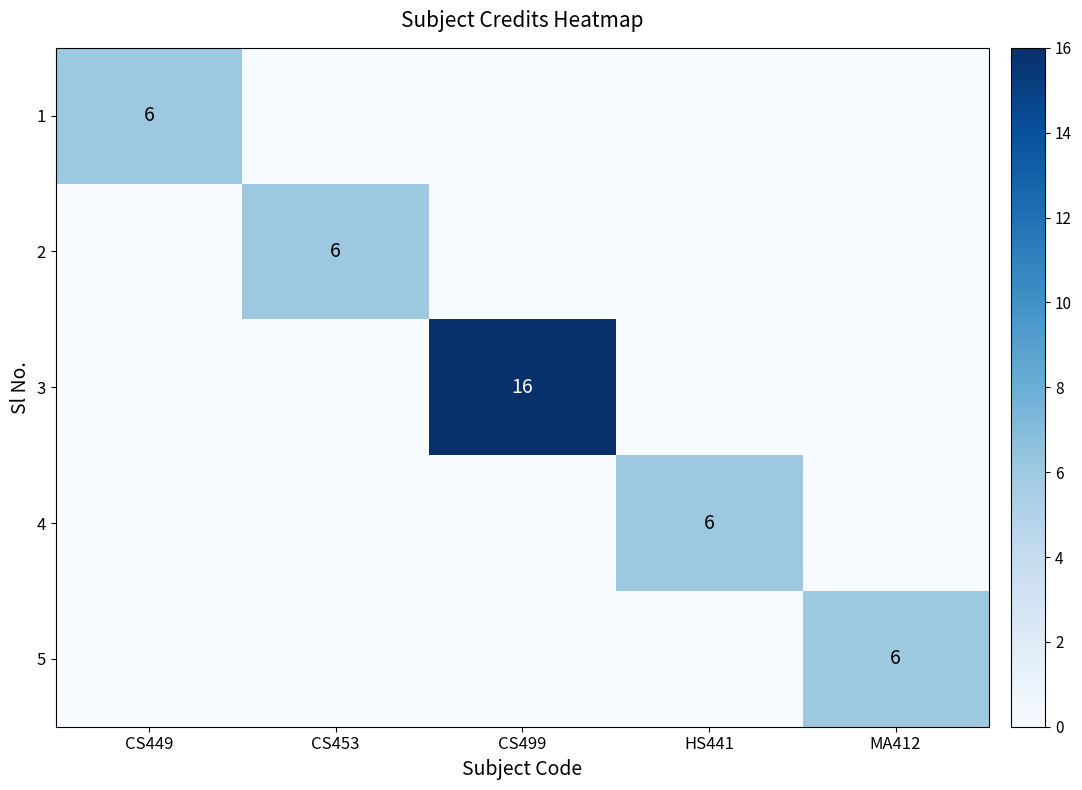

The value of 1 at CS449 is 9. True or false?

False